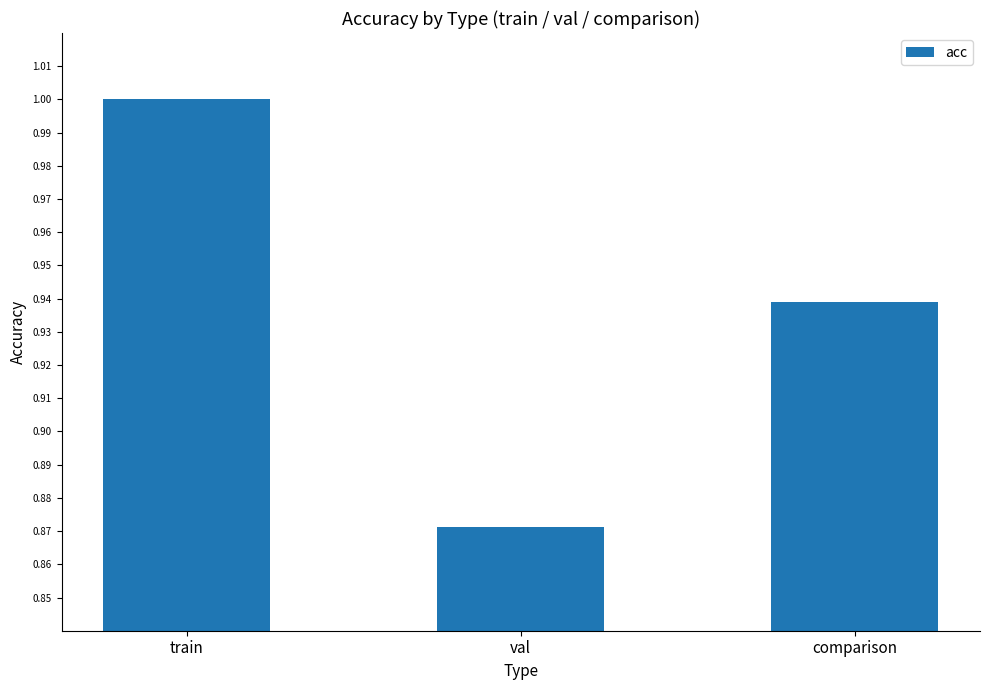

Which label corresponds to the smallest value in the chart?

val